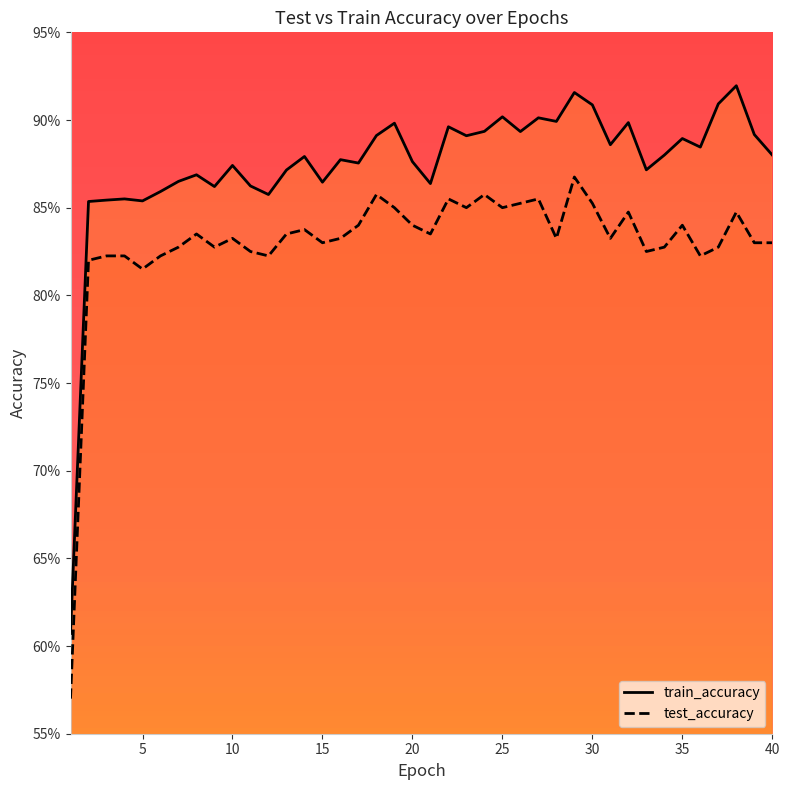

Count the number of data series in this chart.

2